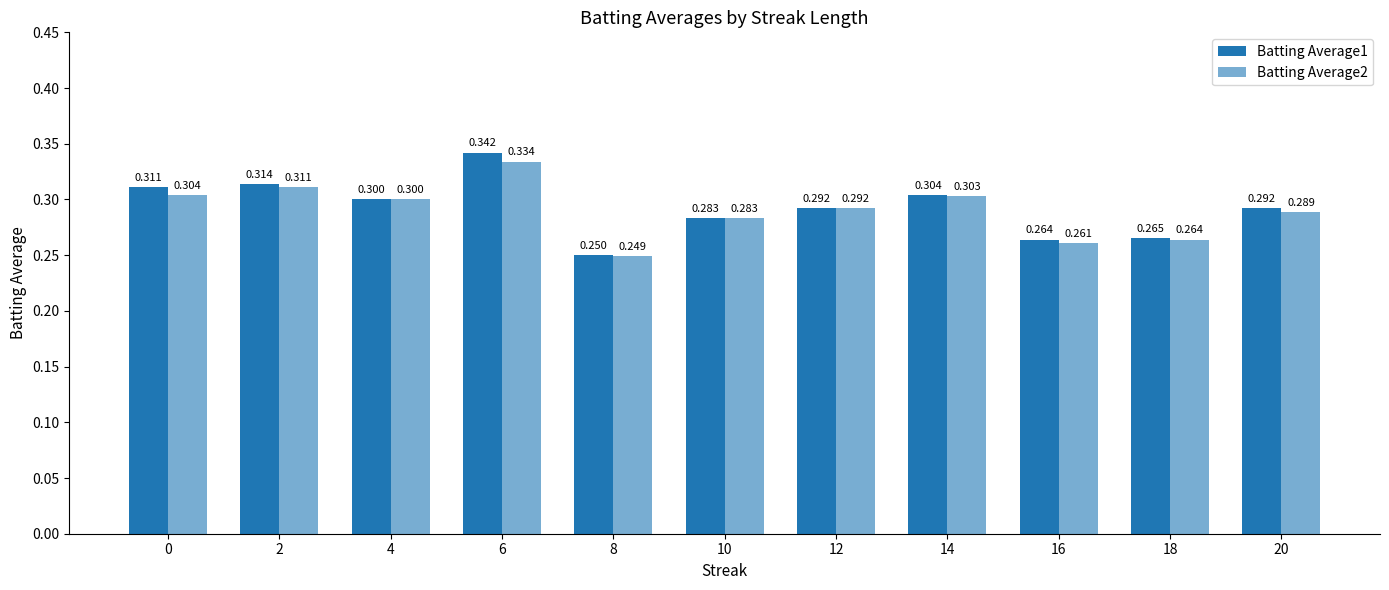

At which label does Batting Average1 reach its minimum?

8